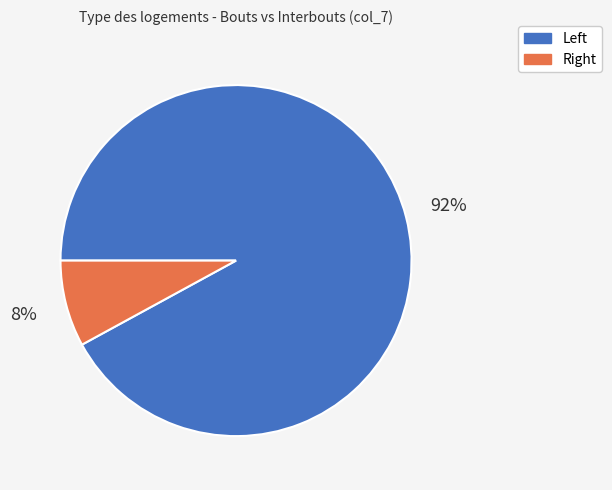

How many segments does this pie chart have?

2